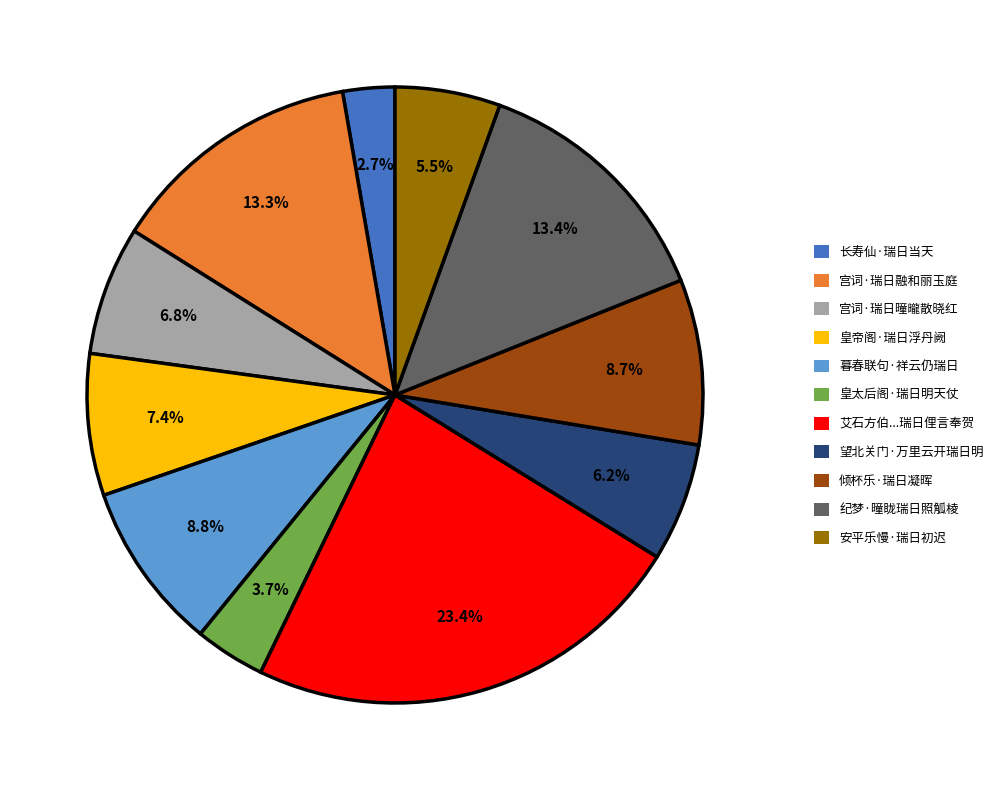

Is it true that 宫词·瑞日曈曨散晓红 is 7% of the pie?

True